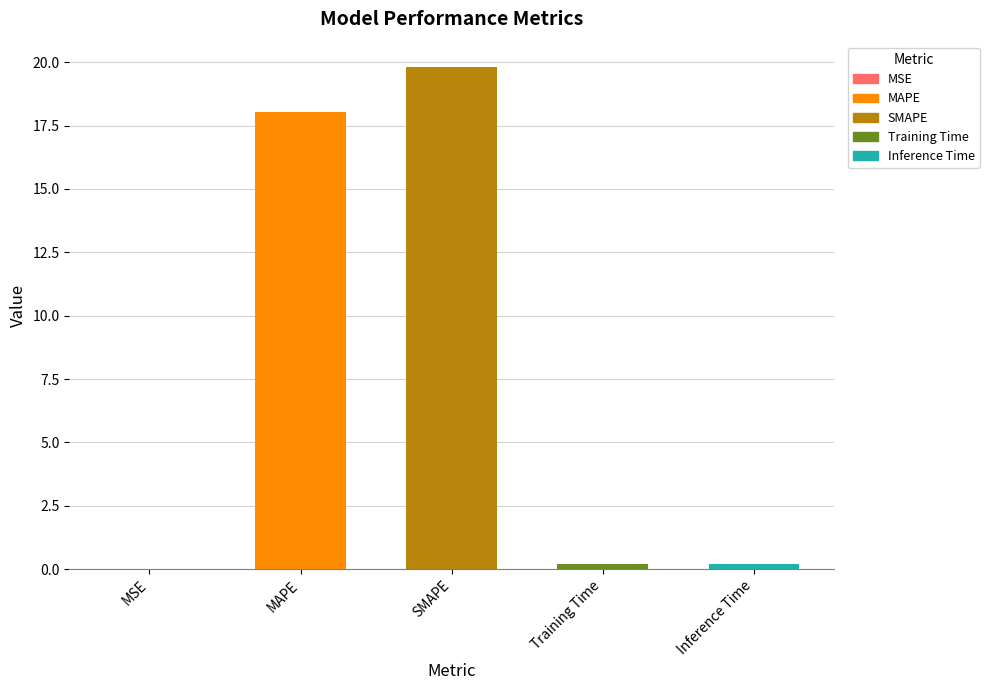

What is the difference between the values at SMAPE and Training Time?

19.6